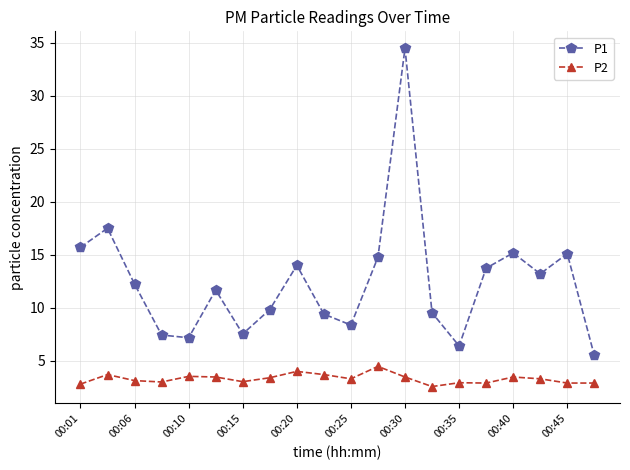

List the series in order of their overall mean, lowest first.

P2, P1